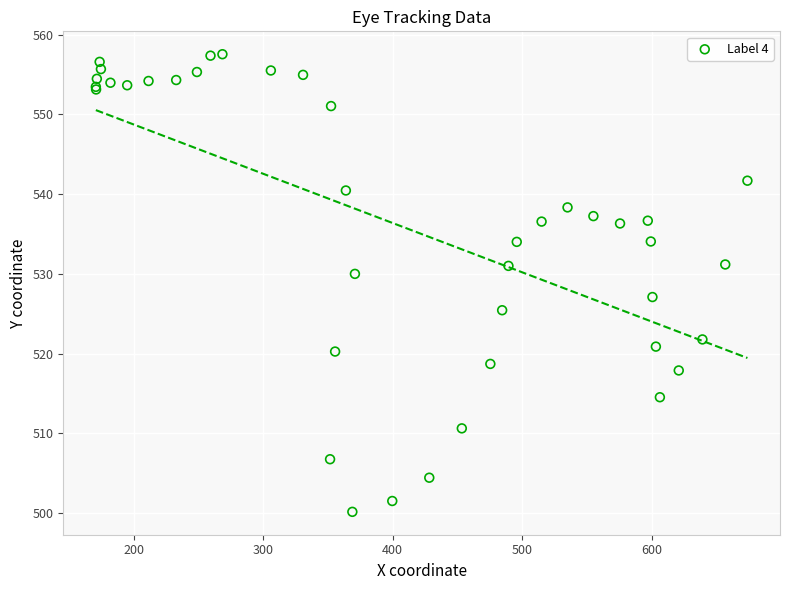

What Y value in the scatter plot is closest to 528?

527.1